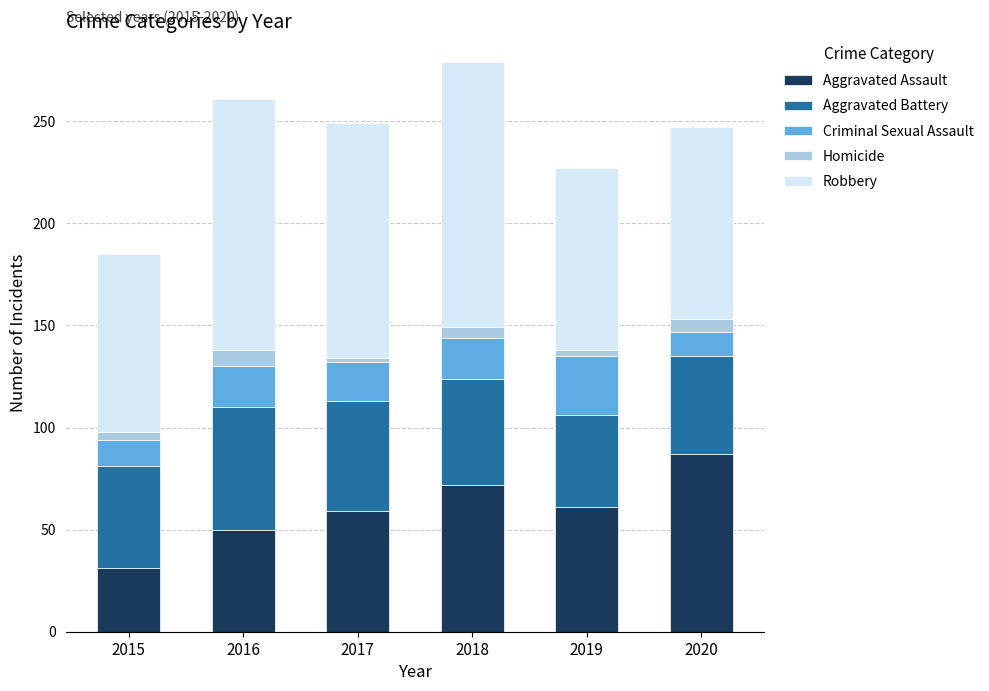

What is the total value across all series at 2016?

261